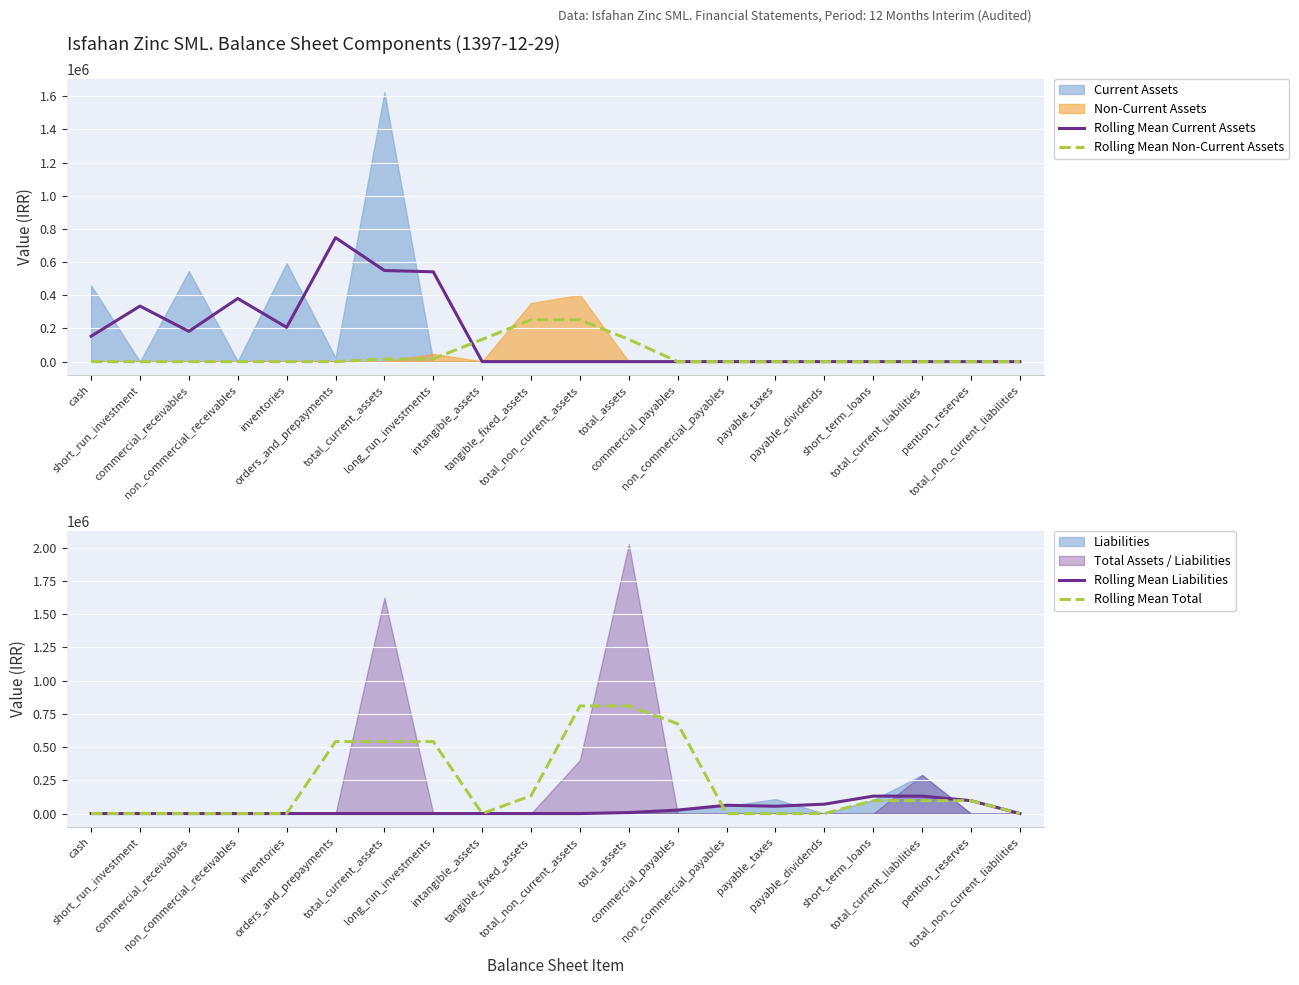

Which series changed the most between commercial_receivables and pention_reserves?

Rolling Mean Current Assets